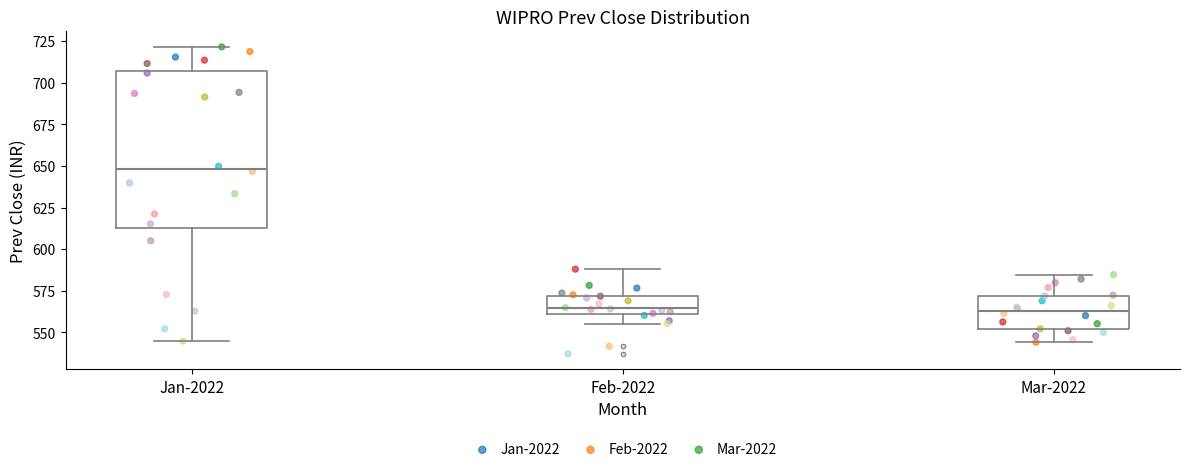

Reading left to right, read every box against the y-axis: the position of its median line, the range the box covers, and the ends of its whiskers. The values are not printed on the chart, so give them approximately, as read against the axis.

Jan-2022: median 650, box 615 to 705, whiskers 545 to 720
Feb-2022: median 565, box 560 to 570, whiskers 555 to 590
Mar-2022: median 565, box 550 to 570, whiskers 545 to 585